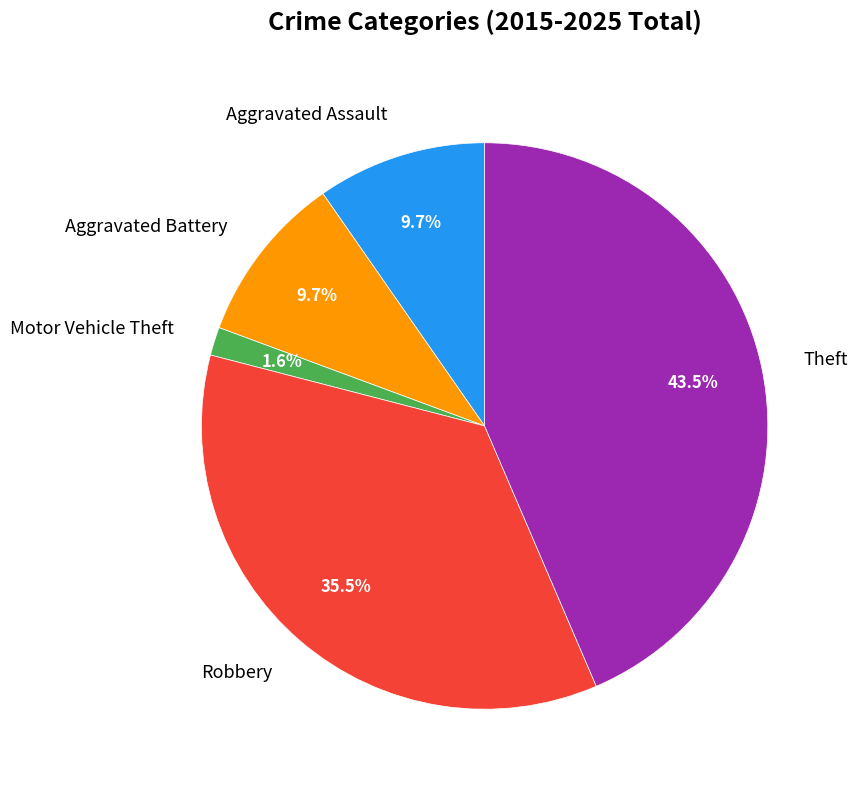

To the nearest percent, what portion does Aggravated Battery represent?

10%